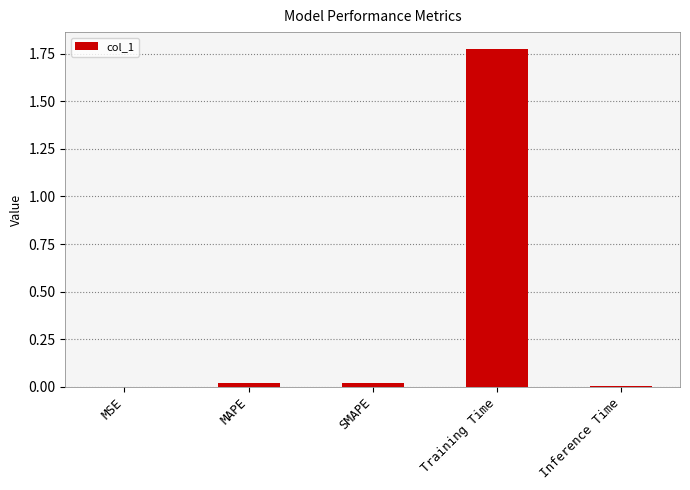

The value at Inference Time is 0.0. True or false?

True